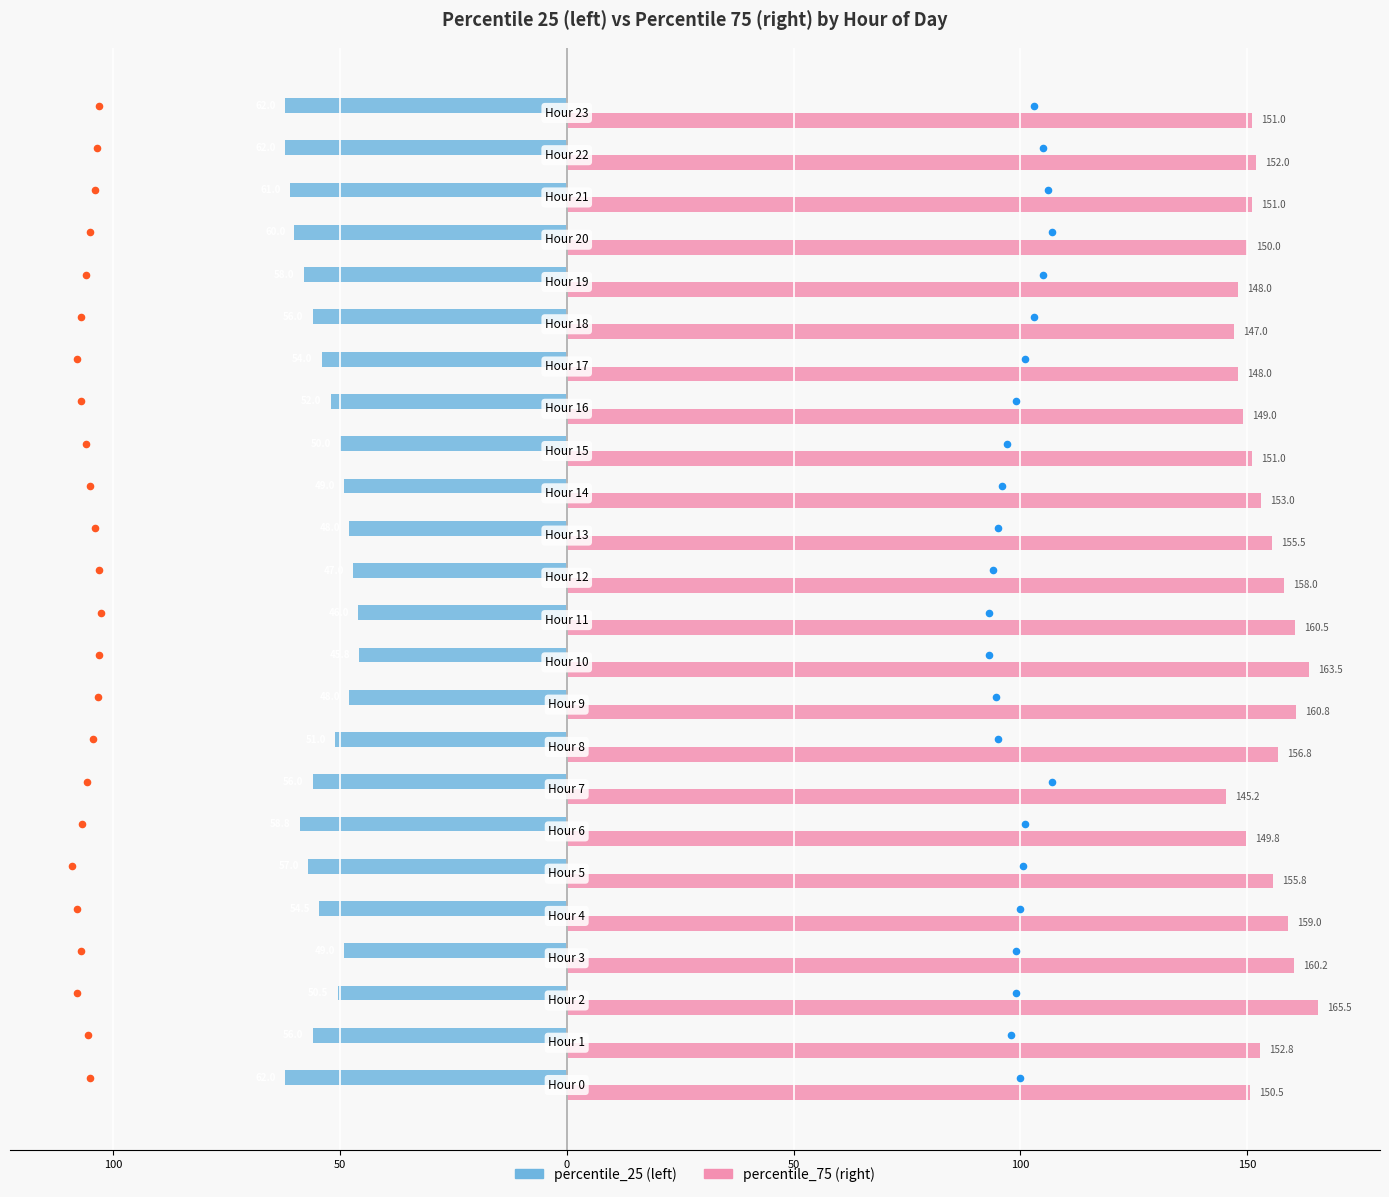

Which series reaches the minimum Y coordinate?

percentile_25